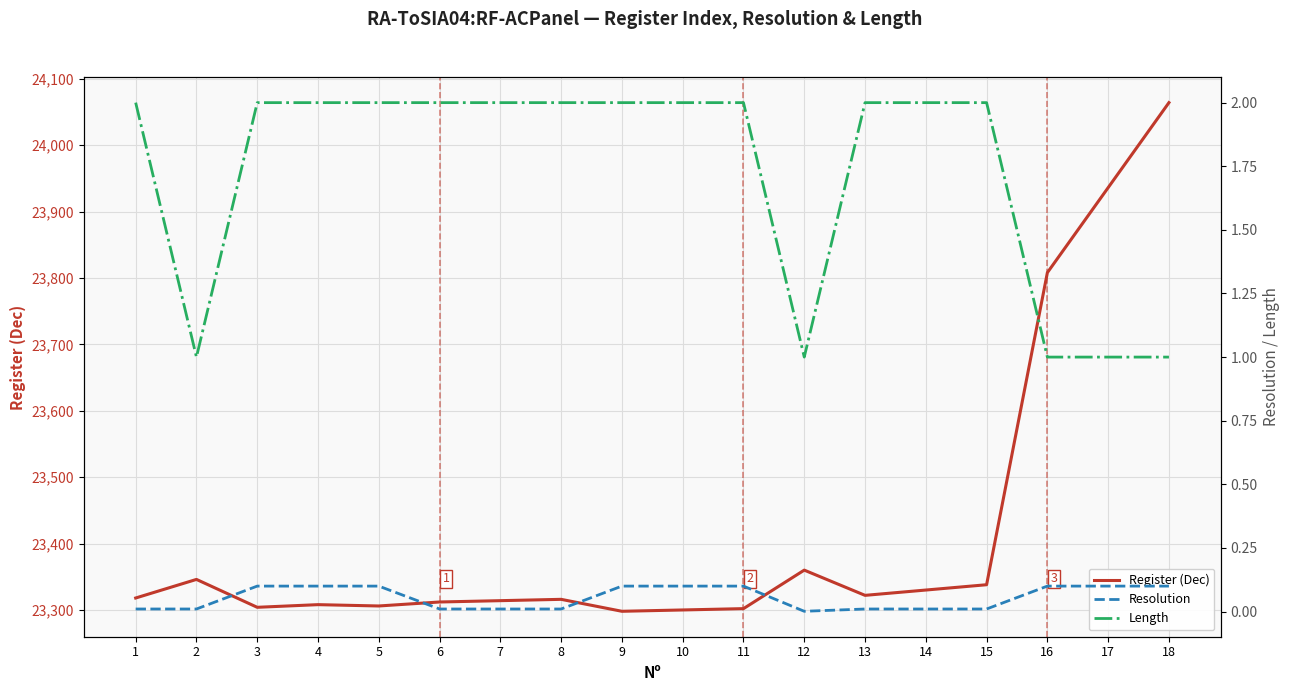

Between 11 and 14, which series saw the biggest shift?

Register (Dec)